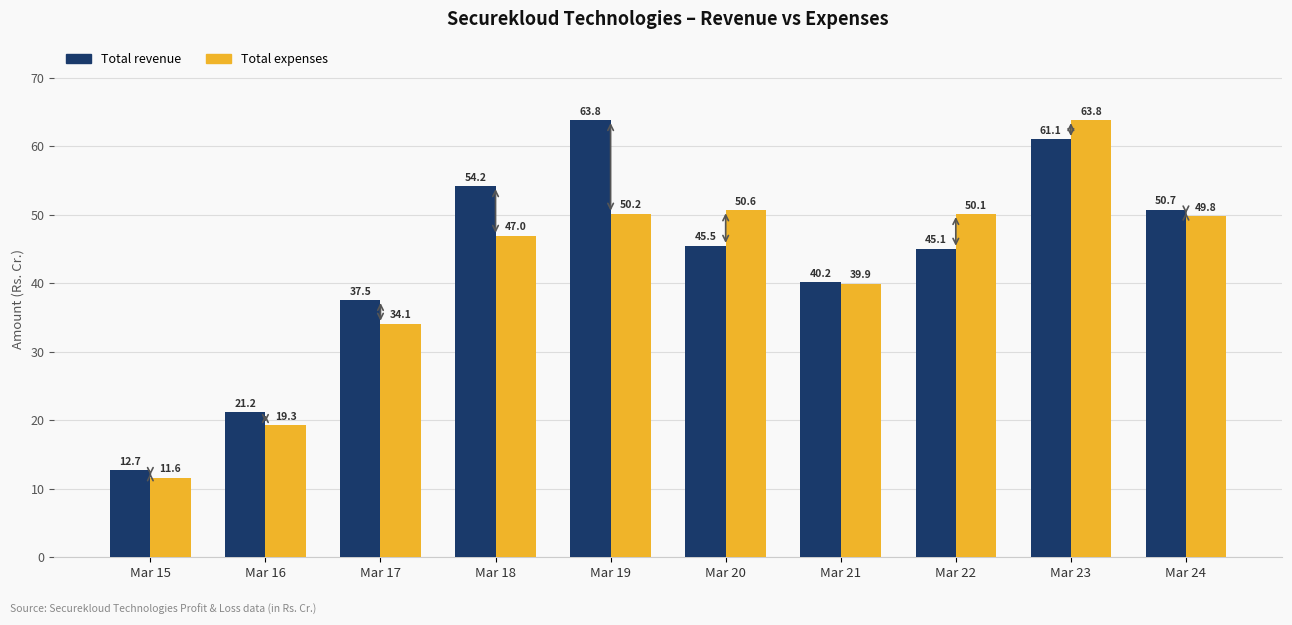

What is the value of the Total expenses bar at the 9th from the left?

63.8